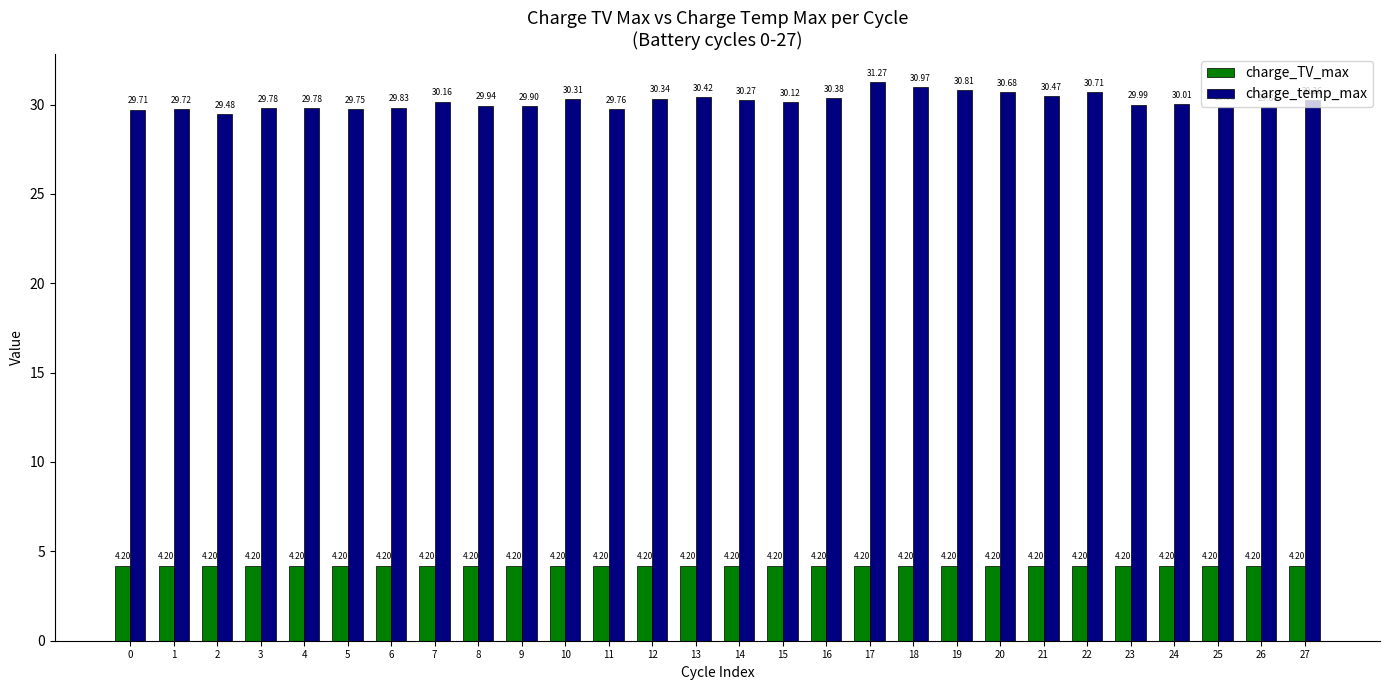

At 26, list the series in order from largest to smallest.

charge_temp_max, charge_TV_max